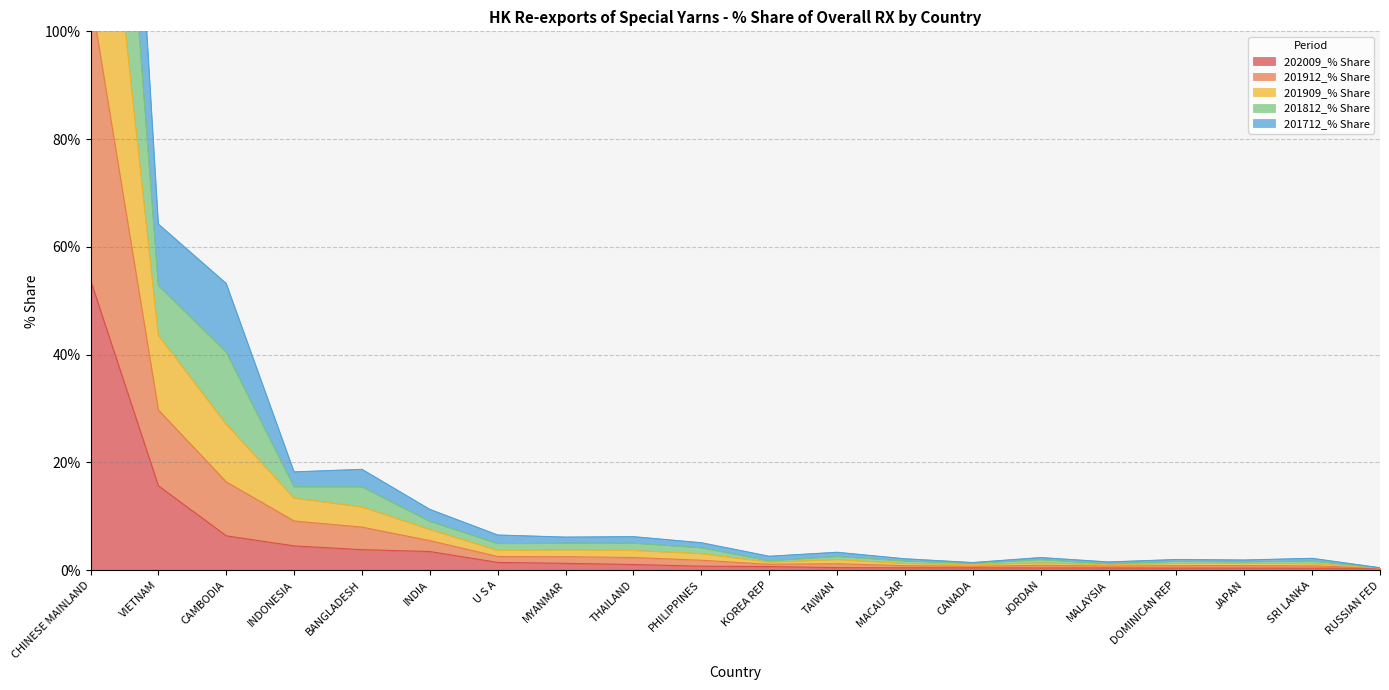

At which category is the sum across all series the highest?

CHINESE MAINLAND